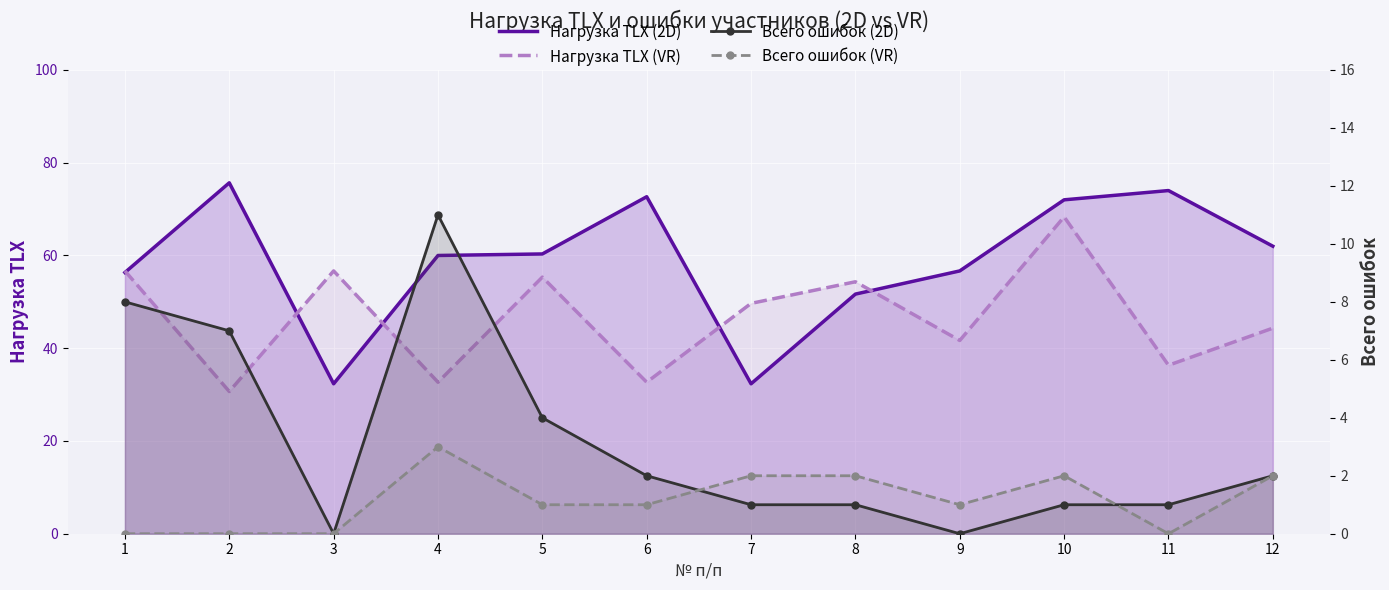

What is the spread (max minus min) of values at 9?

56.7